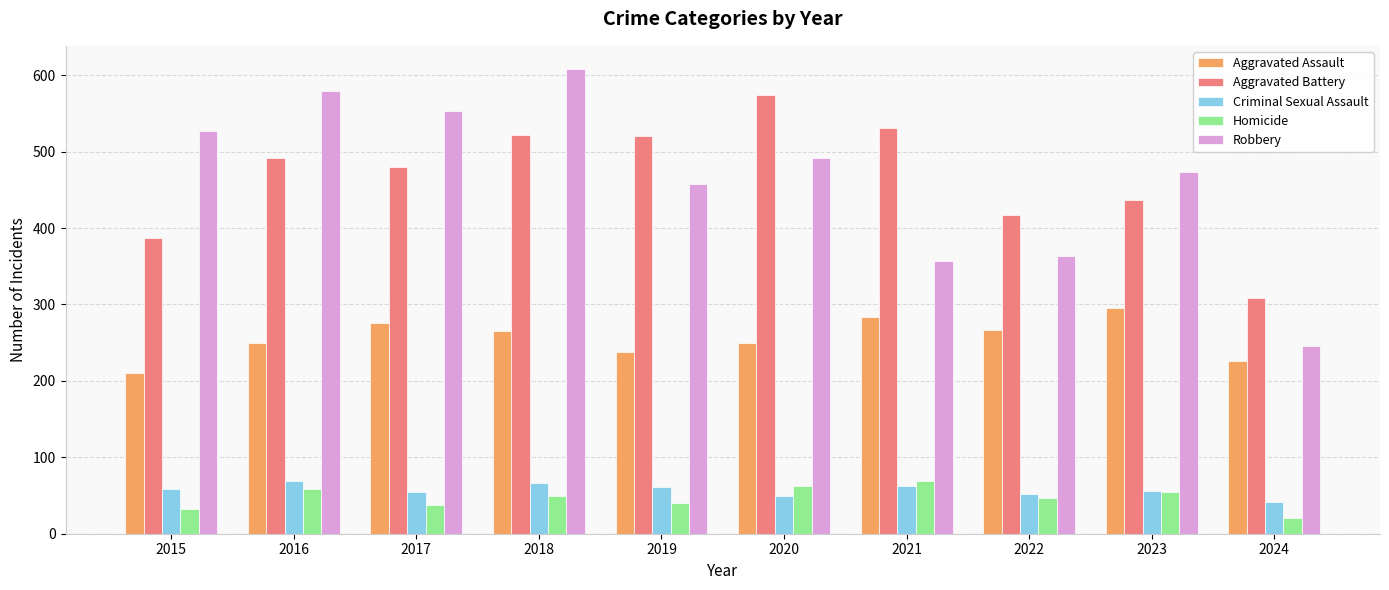

Is the value of Aggravated Assault at 2015 greater than the value of Criminal Sexual Assault at 2019?

Yes